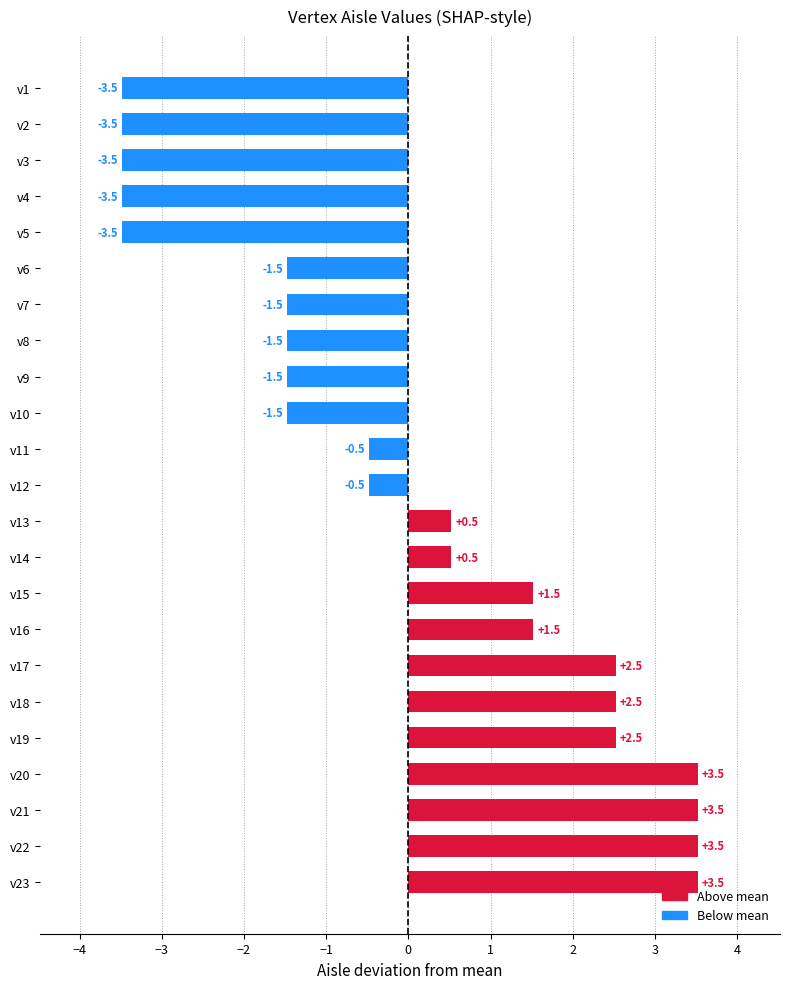

What is the greatest value displayed?

3.5